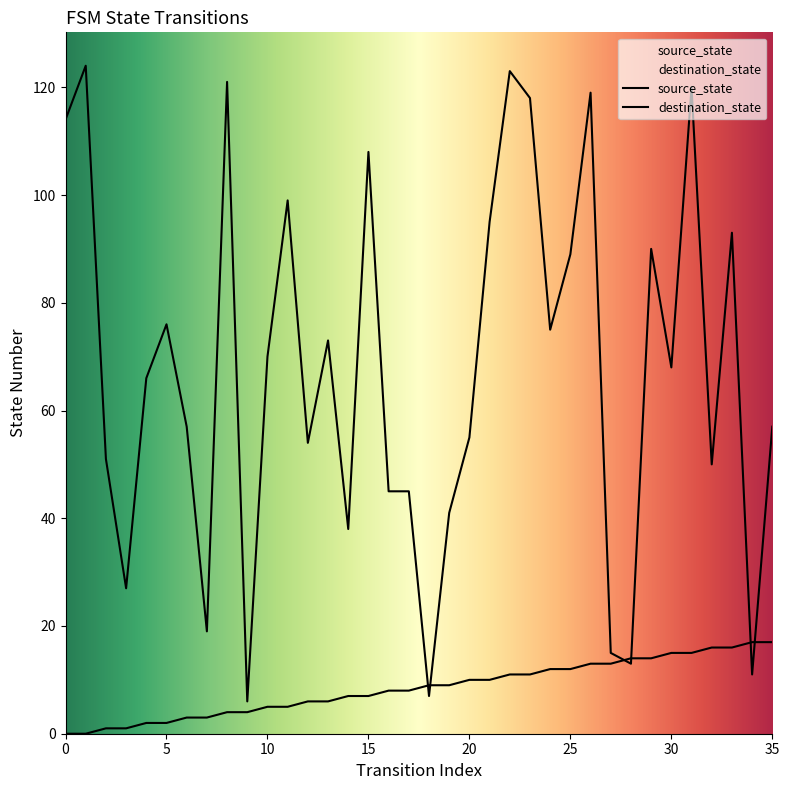

Where do source_state and destination_state first cross each other?

17 and 18